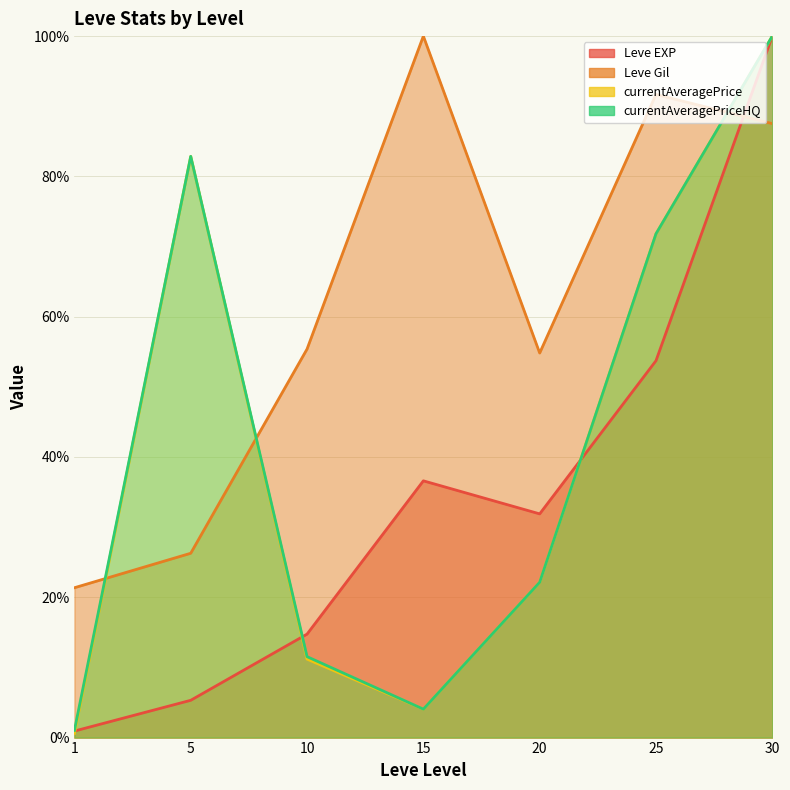

Which series changed the most between 10 and 20?

Leve EXP